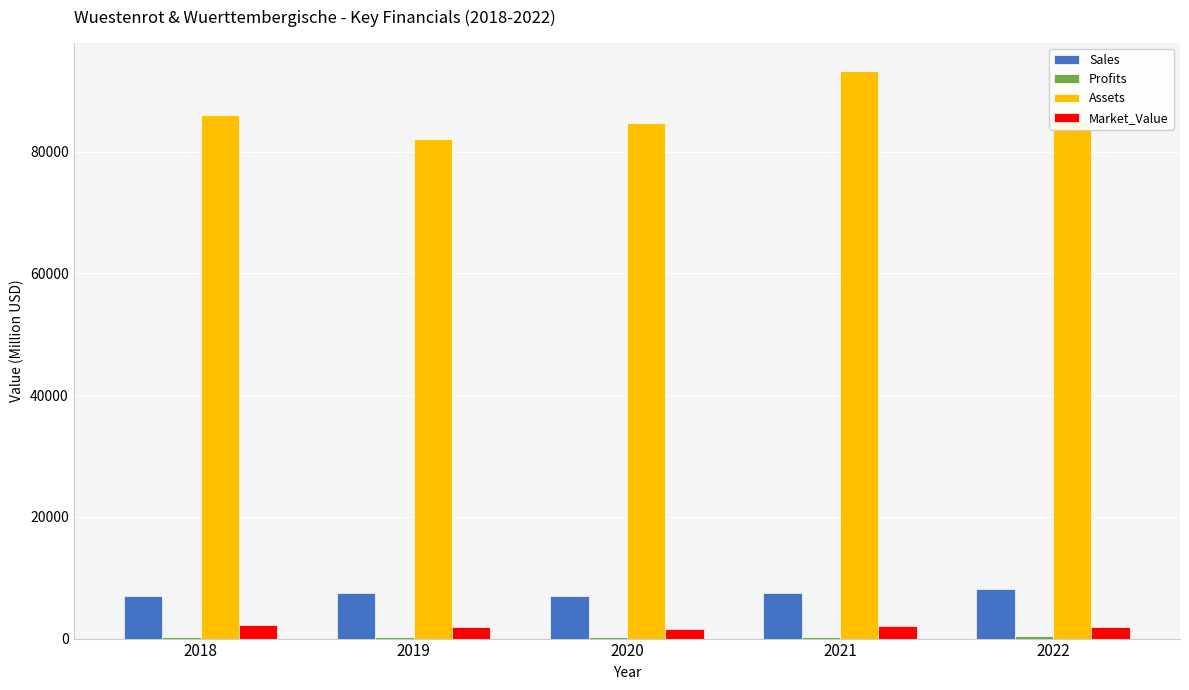

True or false: Assets has a value of 30806.0 at 2022.

False